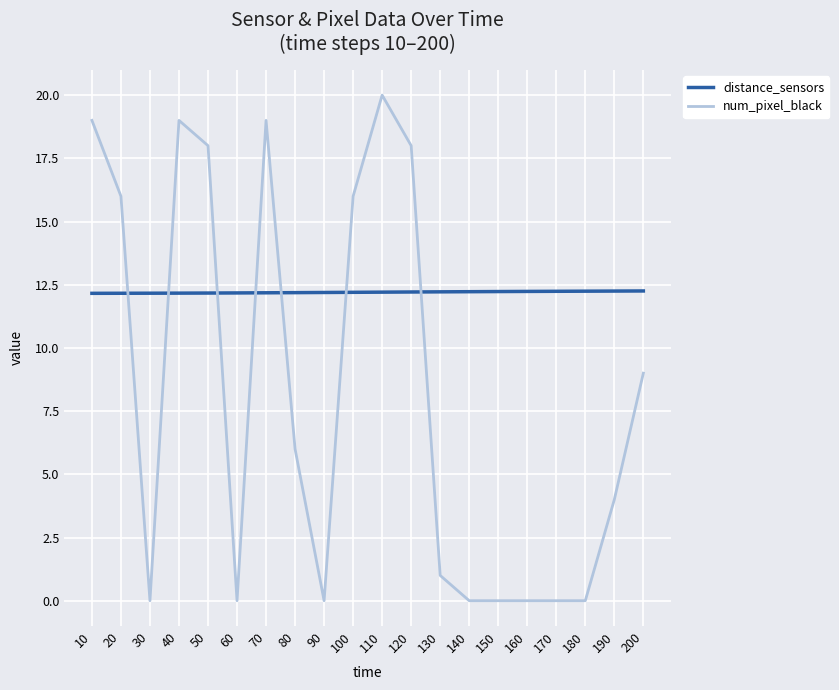

Which series has the widest spread of values?

num_pixel_black